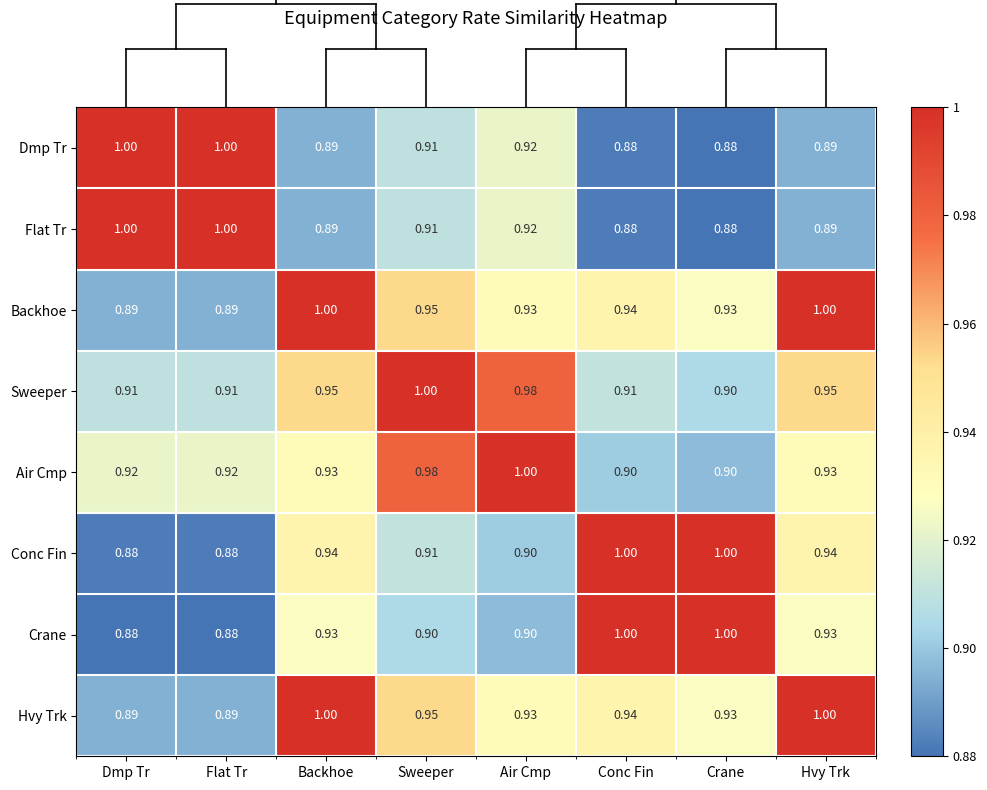

Is the value of Flat Tr at Crane greater than the value of Crane at Hvy Trk?

No